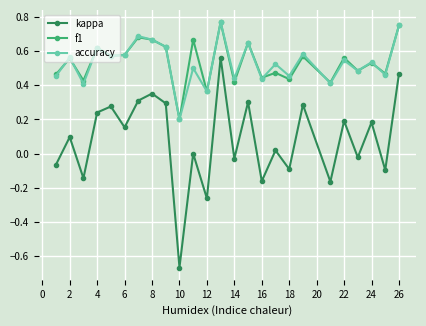

How many interior local valleys does the kappa series have?

10